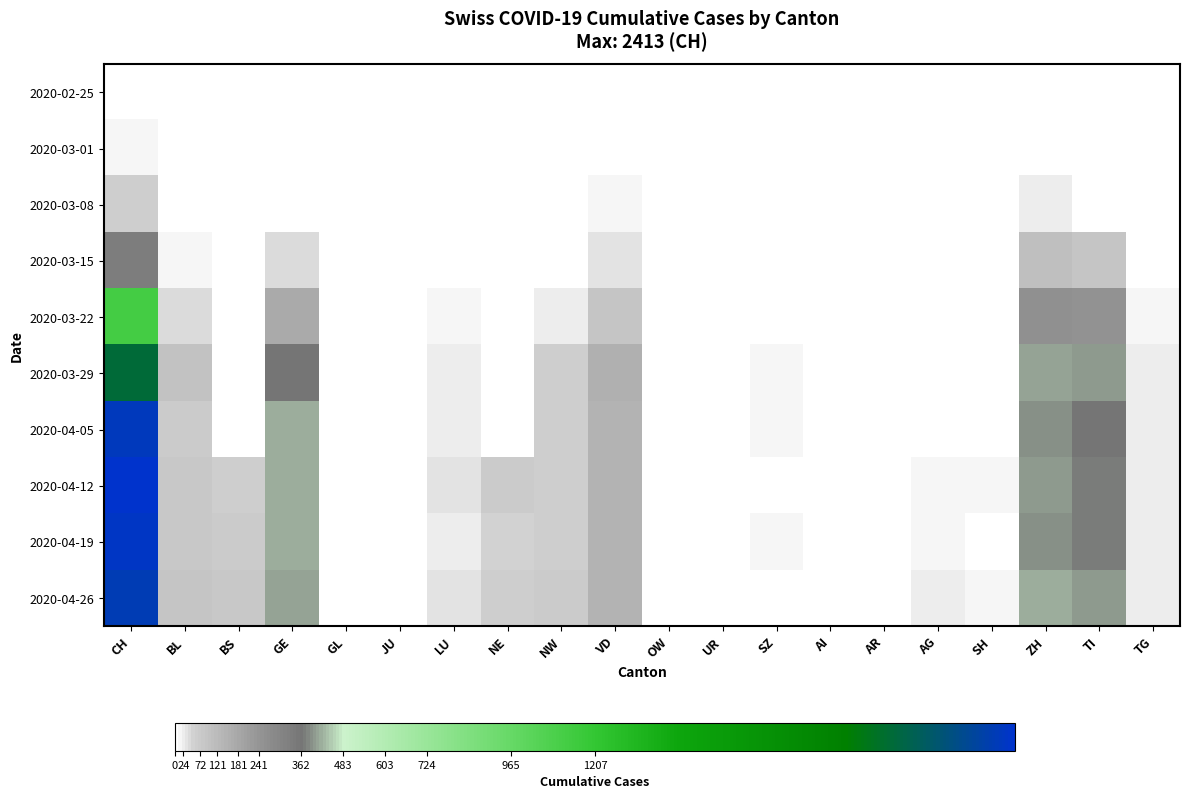

At which category is the sum across all series the highest?

CH